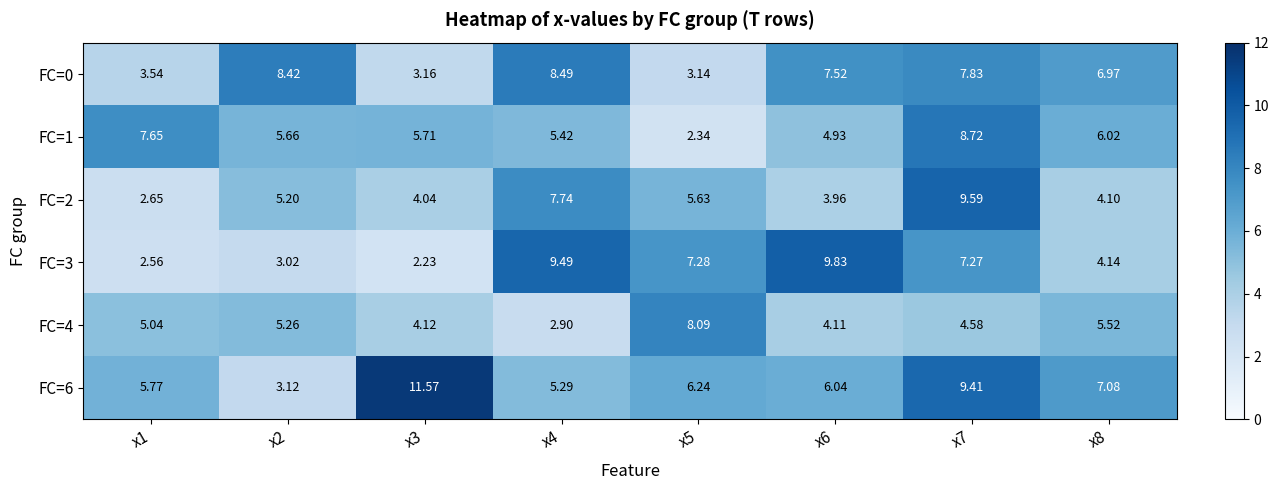

Which has a higher value, x4 or x8?

x4